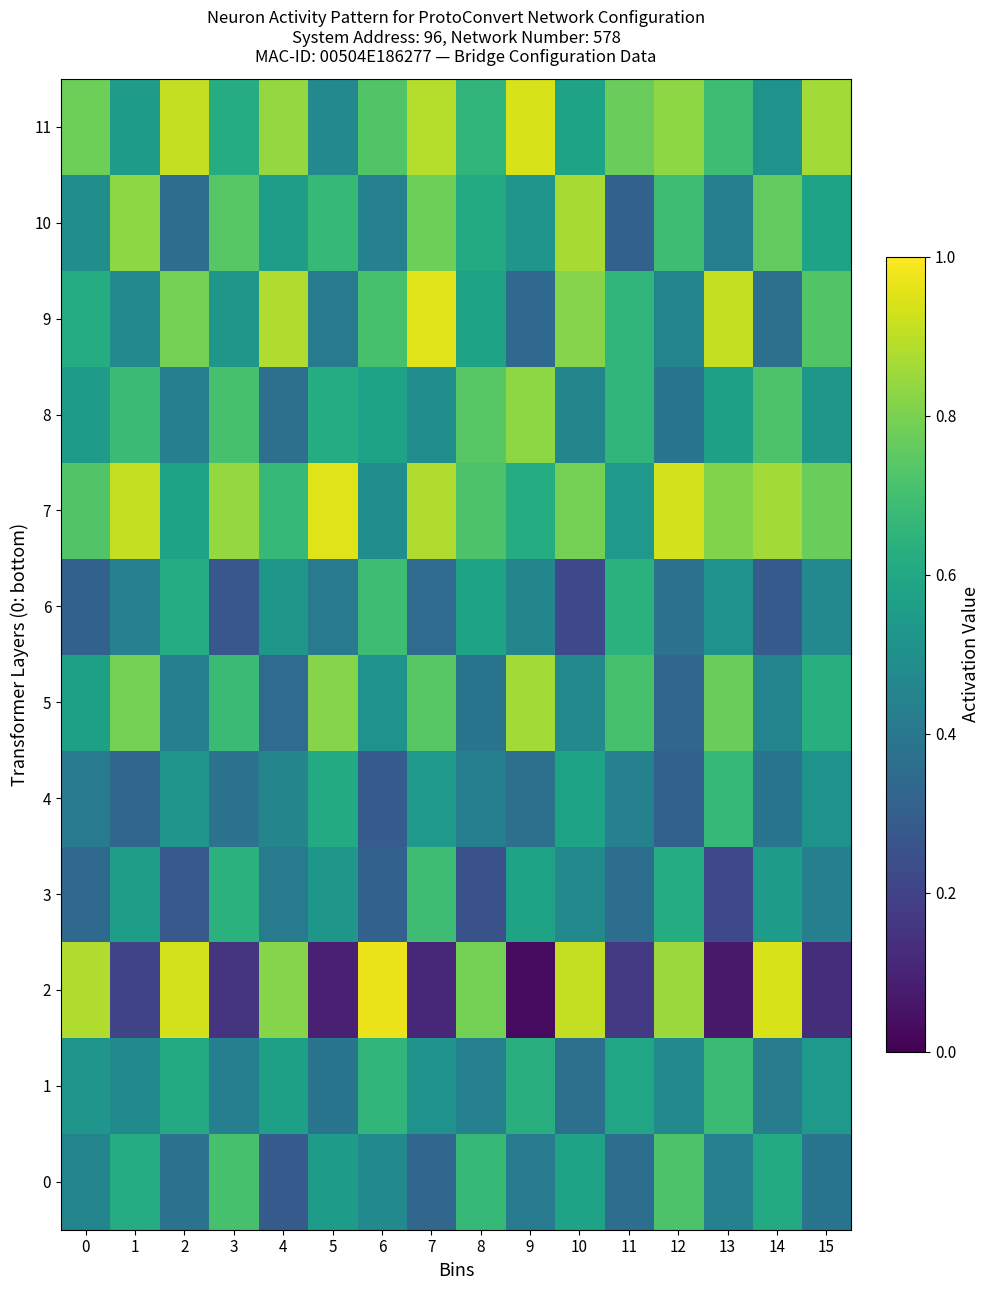

How many data points does each series have?

16